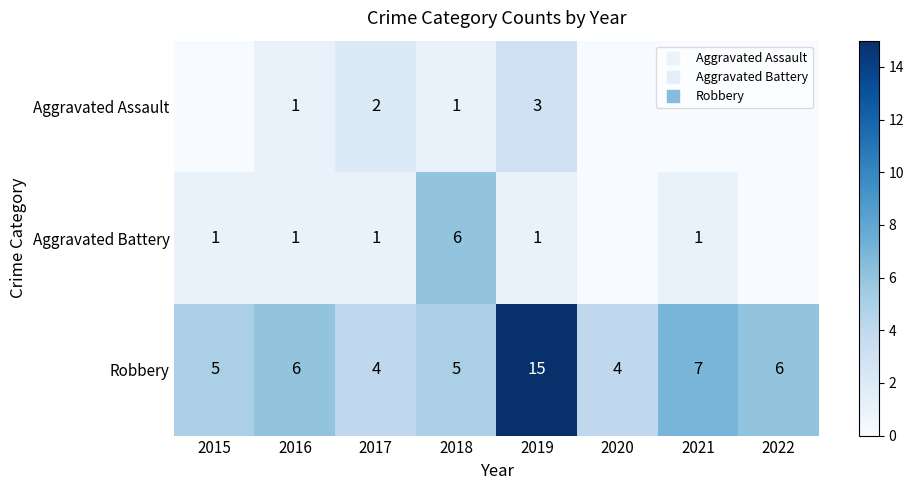

What is the sum of all Aggravated Battery values?

11